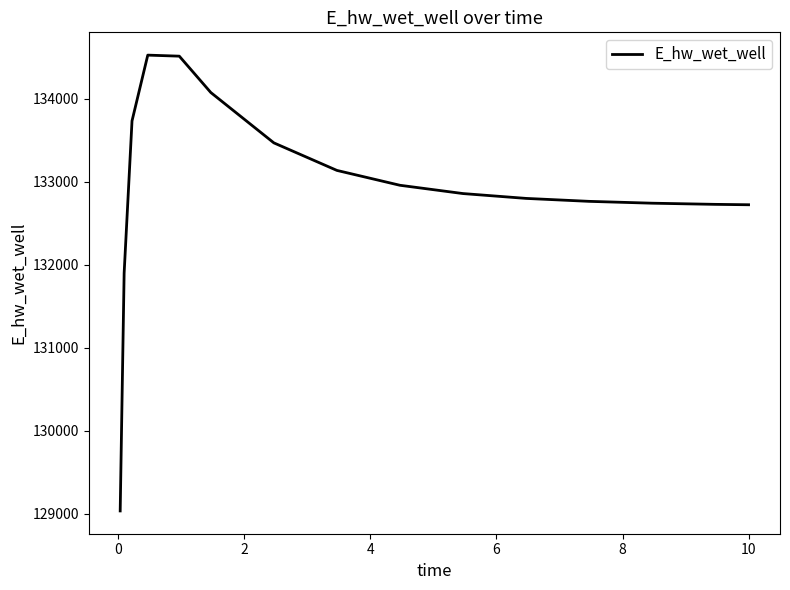

What is the minimum value shown in the chart?

129032.6